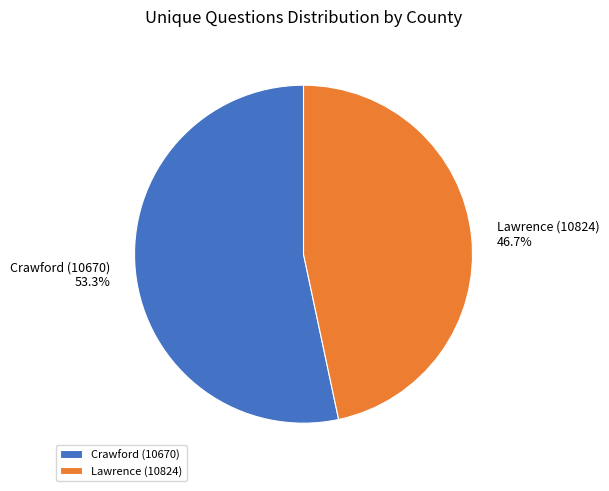

What portion of the pie excludes Lawrence (10824)?

53.3%